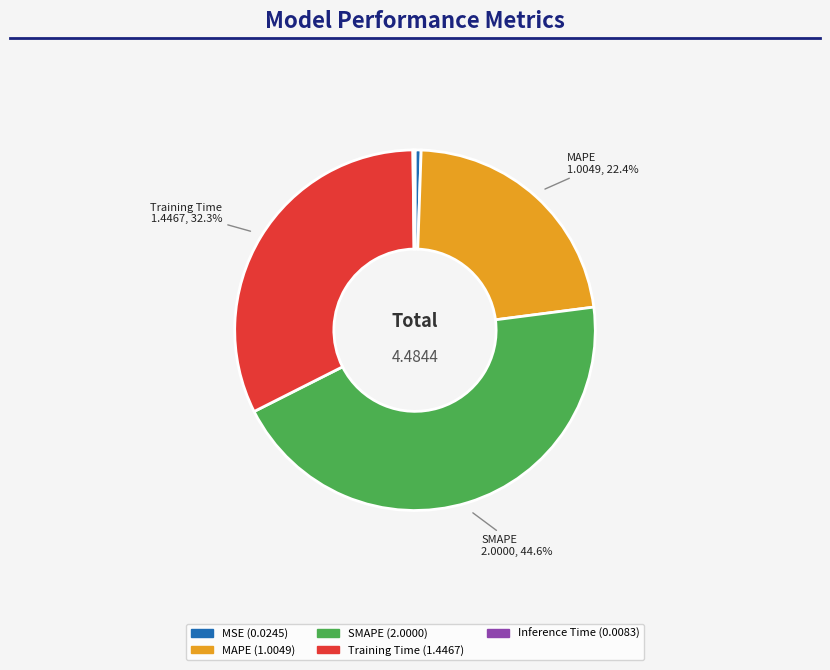

Is there any slice that represents more than half of the pie?

No